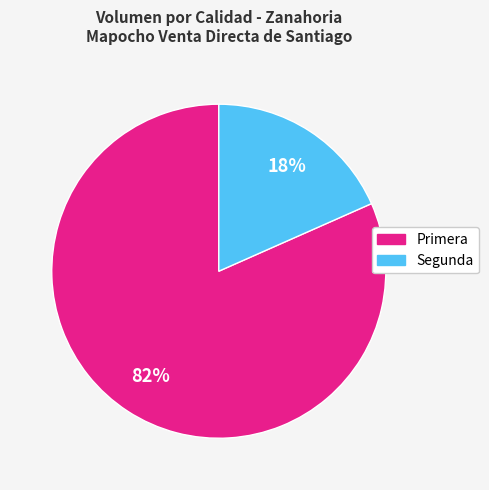

Is the sum of Primera and Segunda greater than half?

Yes